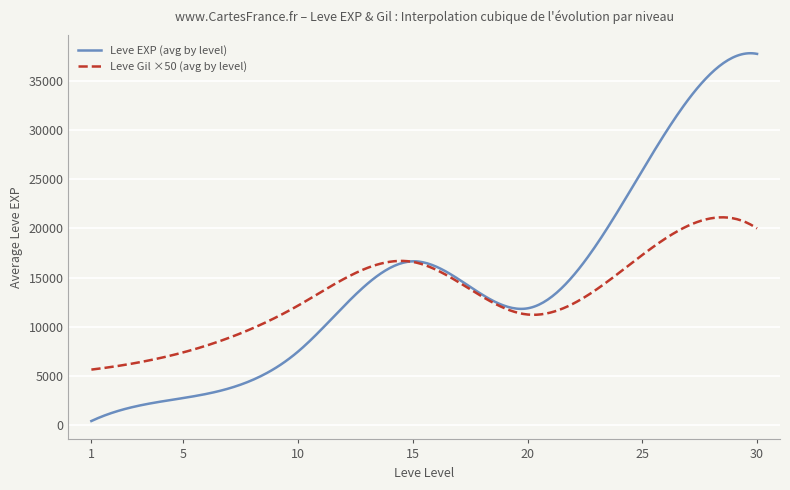

Which series has the largest range (max minus min)?

Leve EXP (avg by level)